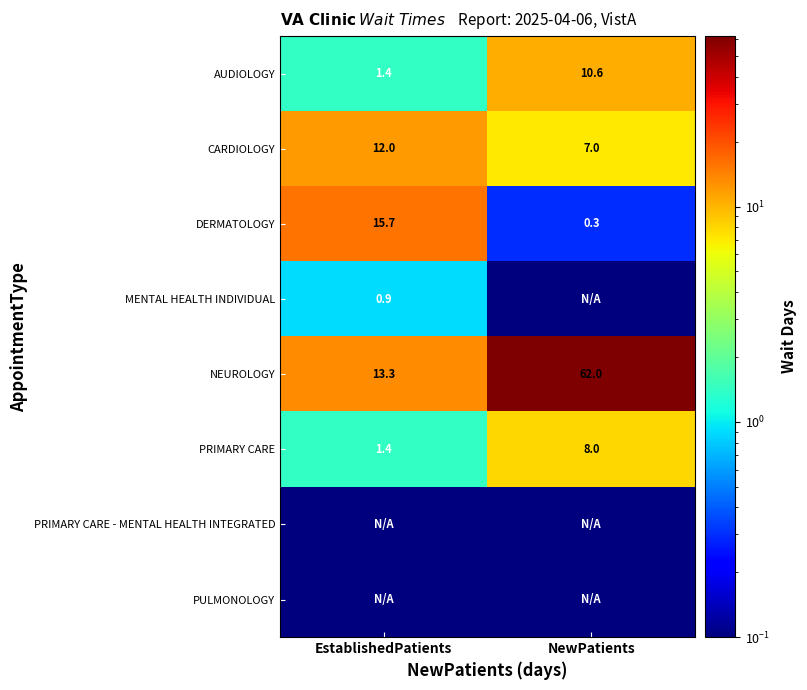

The AUDIOLOGY series shows 17.7 at NewPatients. True or false?

False